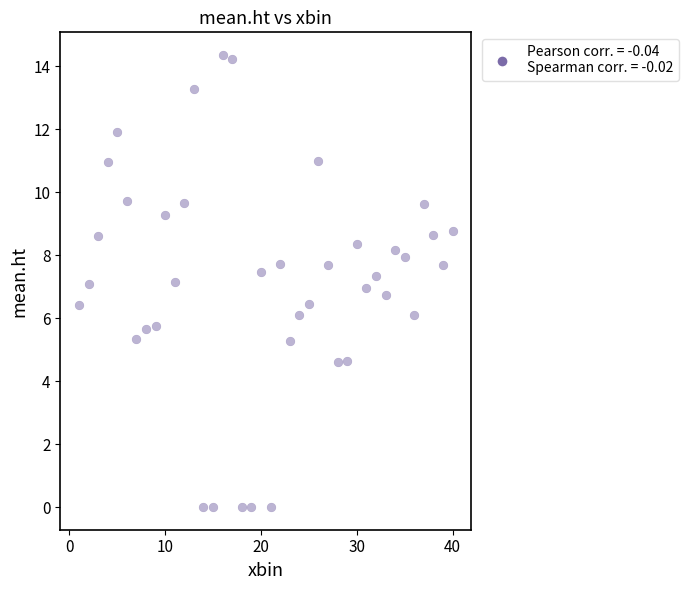

What is the range of X values (max minus min)?

39.0